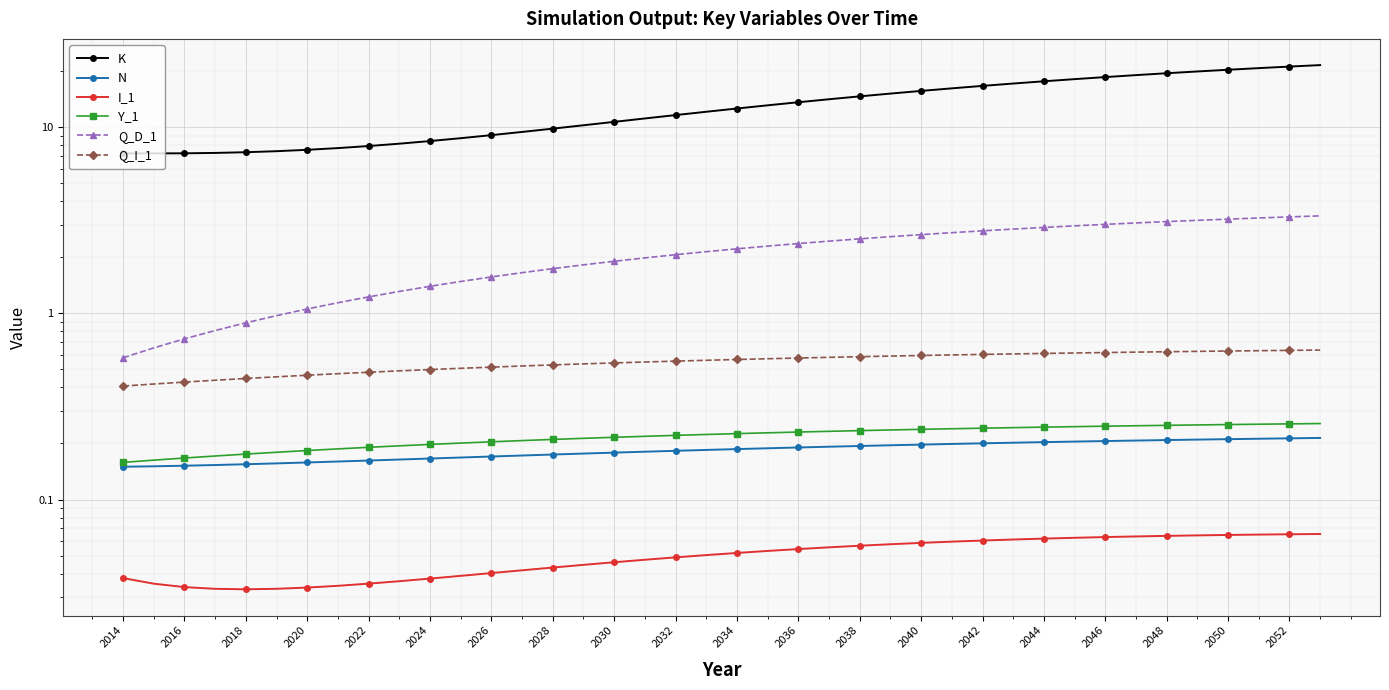

Rank the series by their maximum value, from highest to lowest.

K, Q_D_1, Q_I_1, Y_1, N, I_1